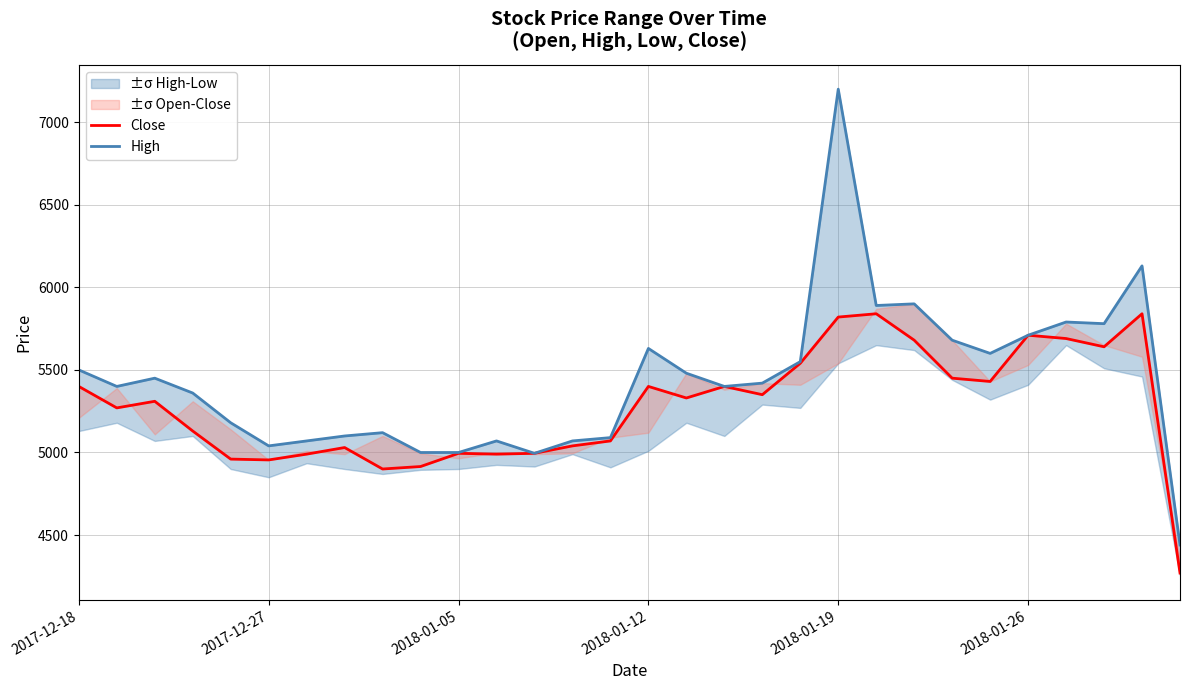

Is this an area chart (filled region under the line)?

No